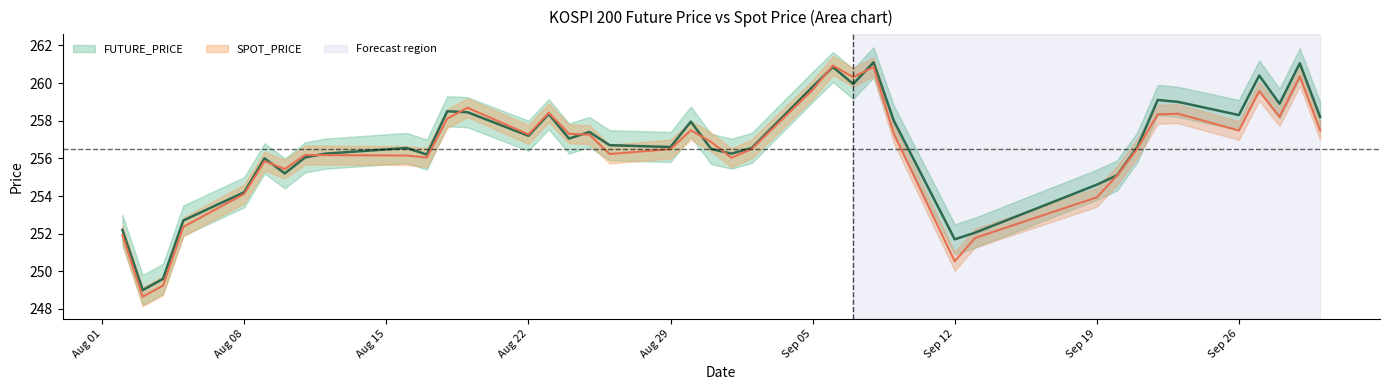

The value of SPOT_PRICE at 2016-08-09 is 255.8. True or false?

True